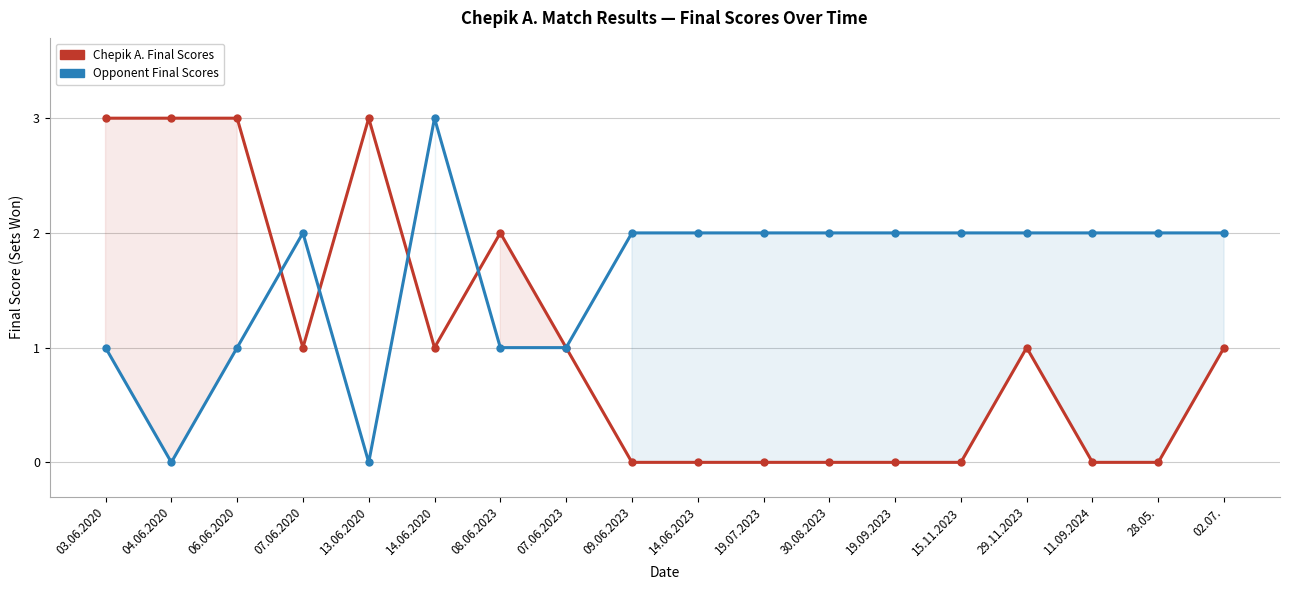

After their last crossing, which series has the higher values: Opponent Final Scores or Chepik A. Final Scores?

Chepik A. Final Scores